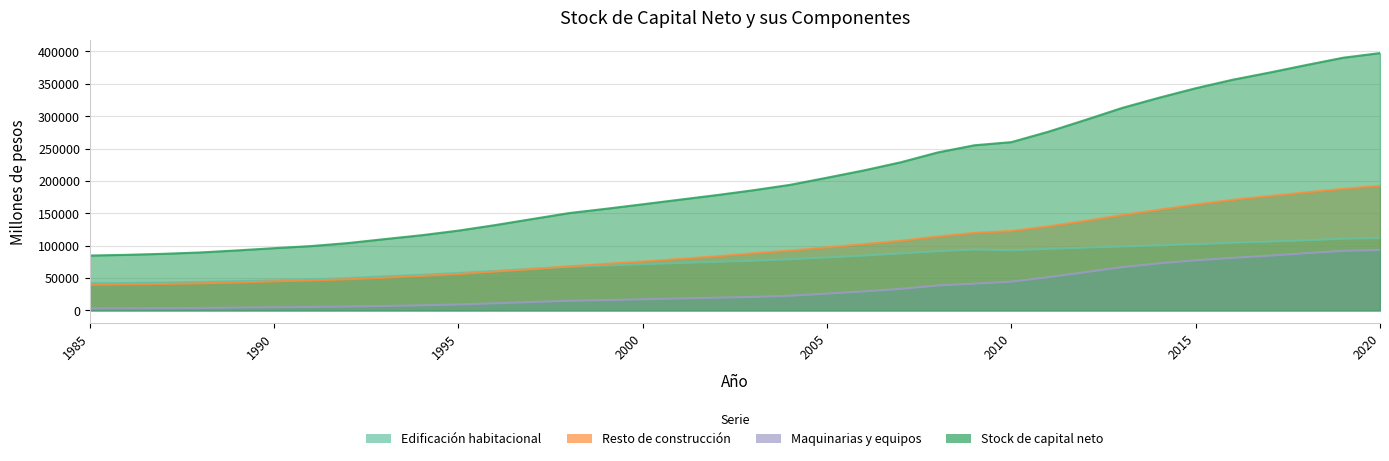

Reading right to left, what are all the values shown in this chart?

Edificación habitacional: 111535	110637	108324	106221	104379	102193	100401	98705	96943	94927	92799	94025	91374	87965	84593	81657	78930	76633	74924	73107	71216	69215	67463	64394	60788	57839	55006	52767	49938	47836	46461	45215	43983	43126	42553	42151
Resto de construcción: 192511	187734	182287	176613	170733	163563	155357	147218	138087	129770	122689	119727	114144	107603	102341	97367	92423	88153	83498	79429	75479	71894	68000	63743	60052	56226	53323	50534	48083	46261	44859	43124	41781	40875	40116	39532
Maquinarias y equipos: 93408	91926	88401	84509	81146	77403	72670	66732	59015	51270	44425	41333	38449	33240	29330	25941	22615	20811	19599	18471	17214	15822	14836	12968	10956	9168	7771	6817	5944	5245	4803	4312	3726	3389	3141	3043
Stock de capital neto: 397455	390297	379012	367343	356257	343160	328427	312656	294045	275967	259914	255086	243967	228808	216264	204965	193968	185596	178021	171007	163909	156931	150299	141106	131795	123233	116100	110119	103965	99343	96123	92651	89490	87391	85810	84727